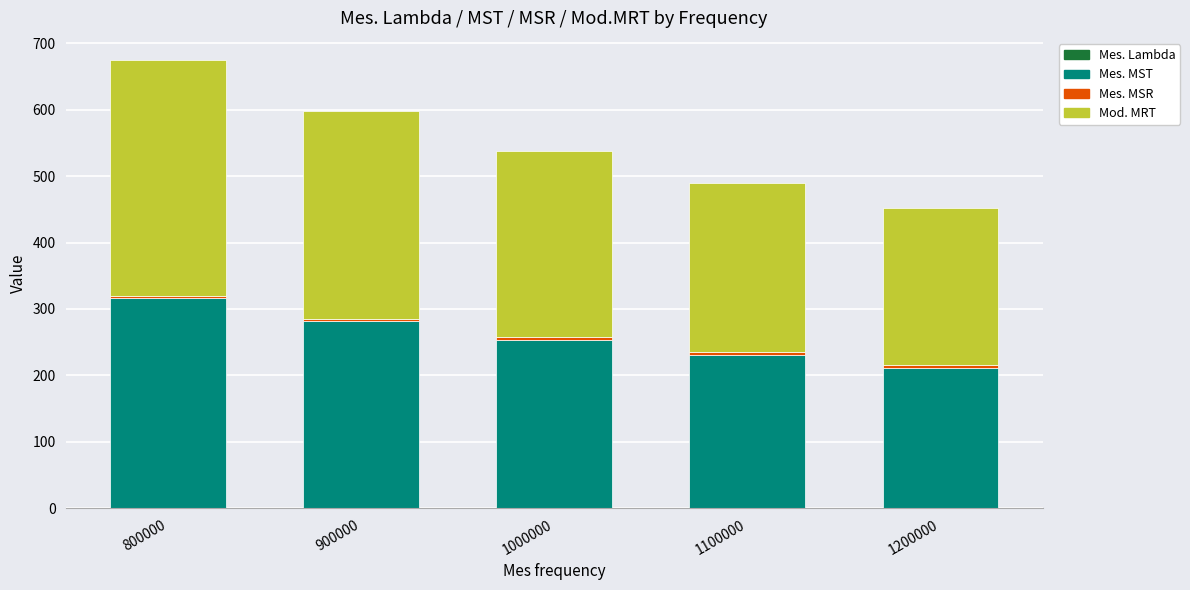

At which category is the sum across all series the highest?

800000